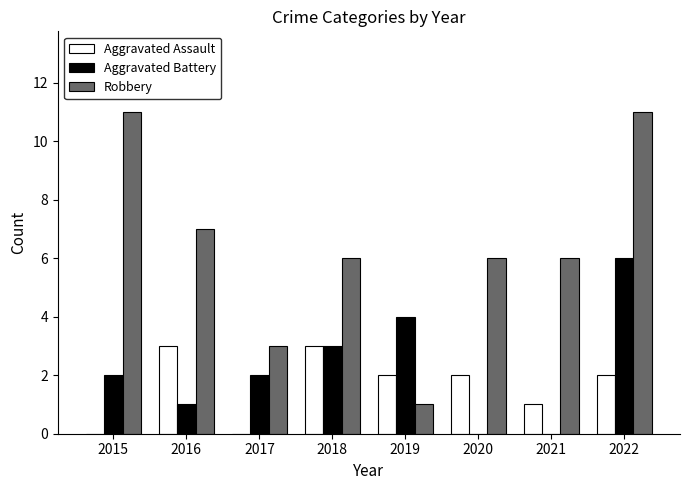

Which series has the largest total across all categories?

Robbery